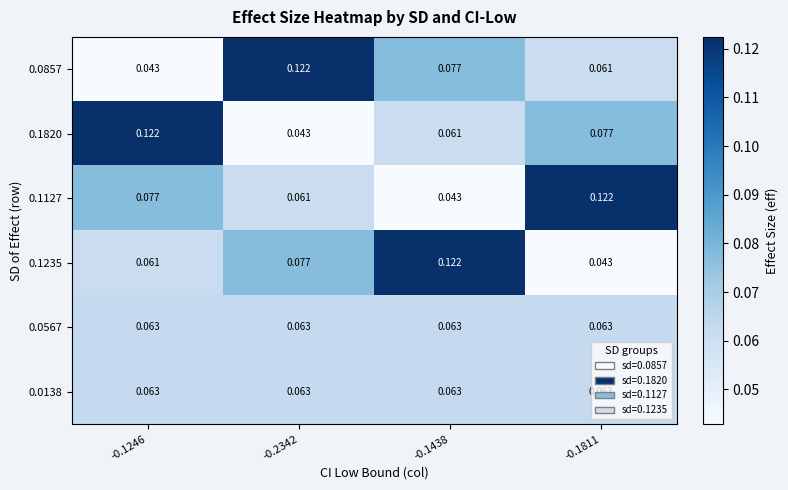

Is the value of 0.1127 at -0.1438 greater than the value of 0.0567 at -0.2342?

No